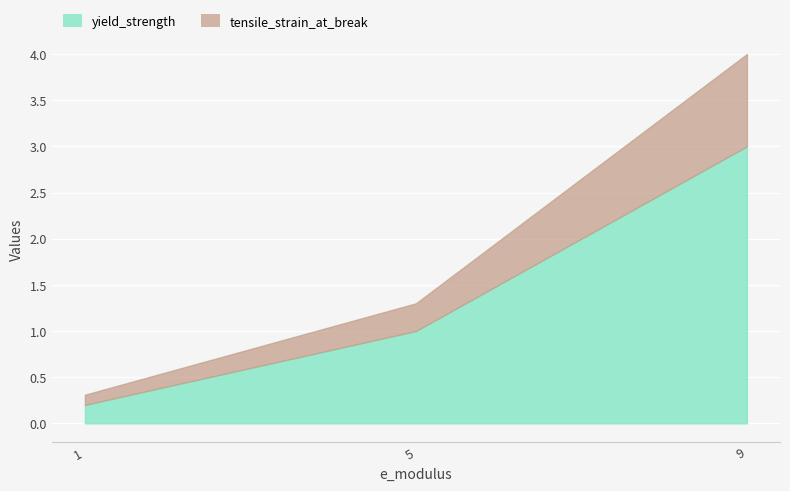

At which label is yield_strength closest to 1?

5